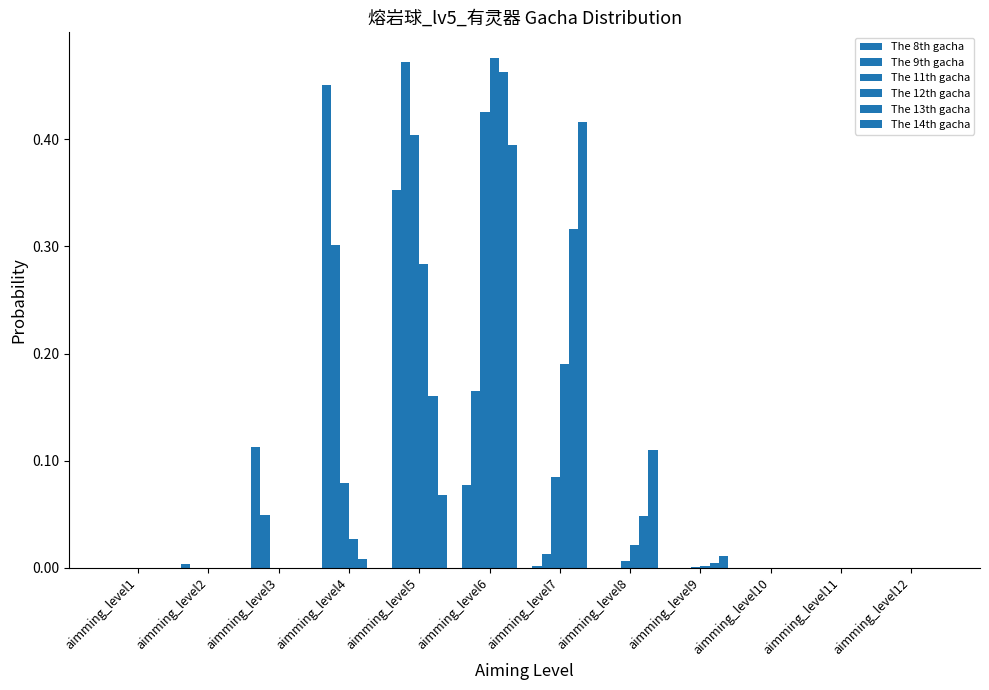

Are the bars horizontal?

No